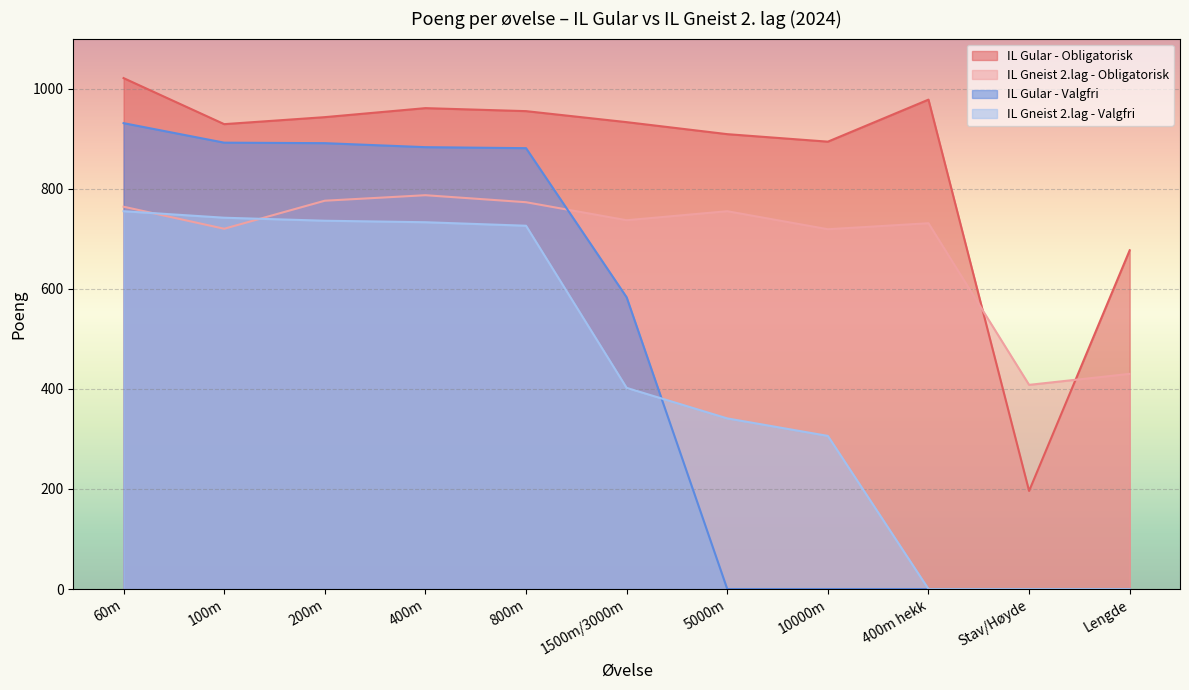

How many values in IL Gneist 2.lag - Valgfri are above zero?

8